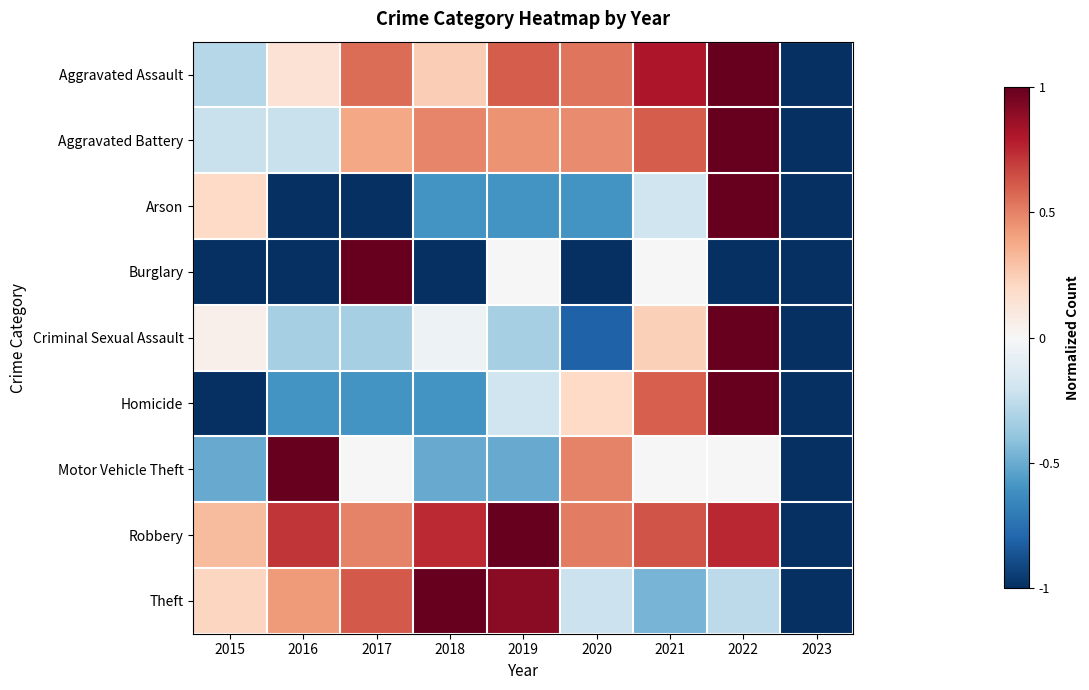

What is the greatest value displayed?

1.0